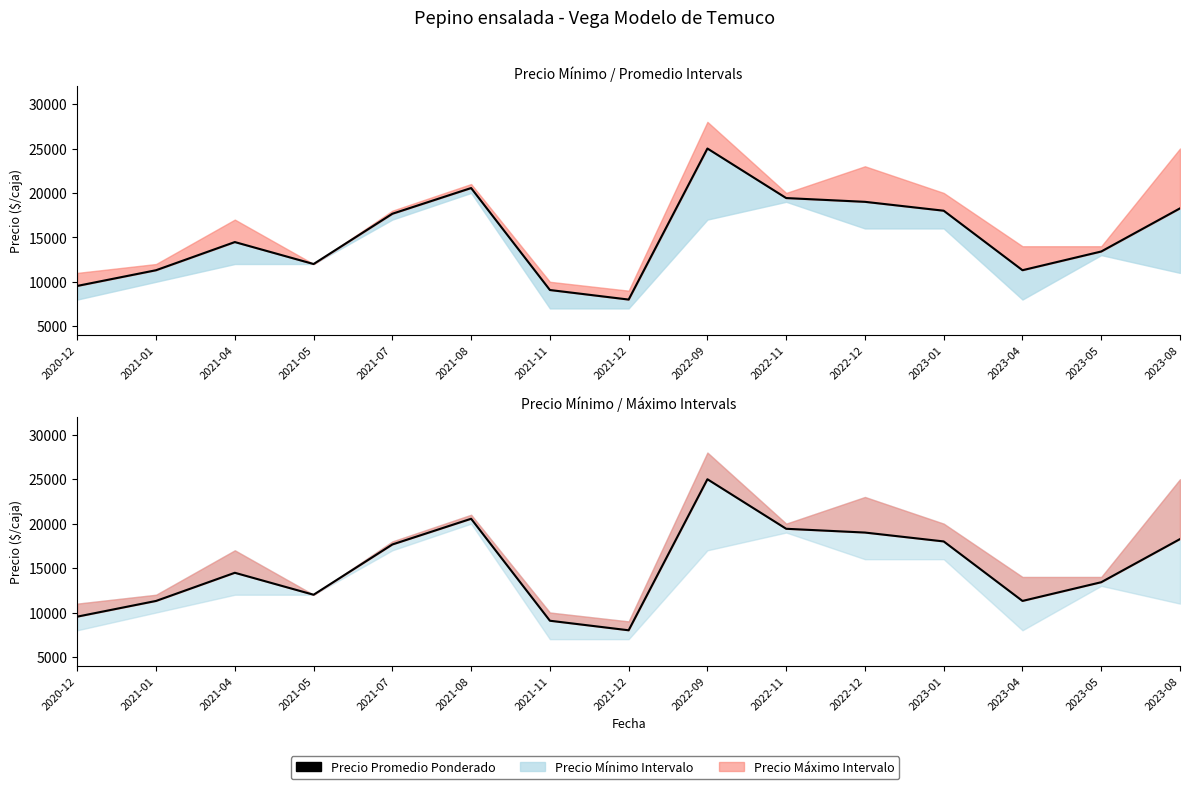

What is the difference between the values at 2021-04 and 2023-04?

3169